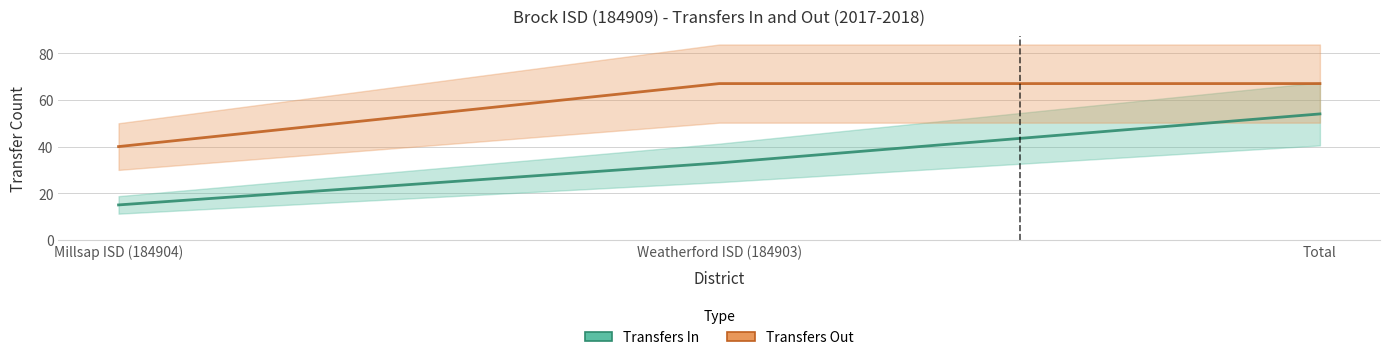

Which series has the largest total across all categories?

Transfers Out